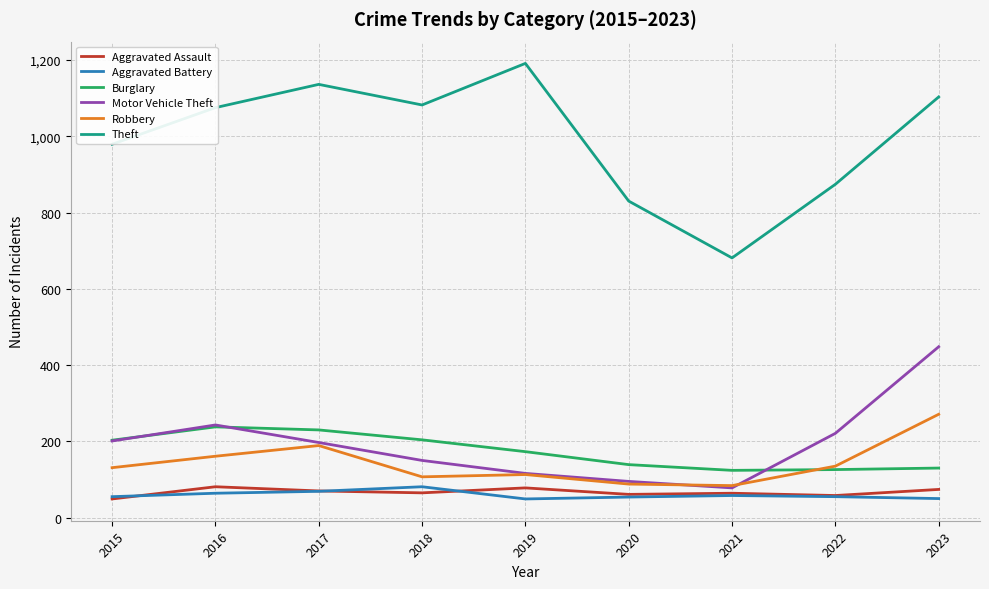

The value of Burglary at 2021 is 25. True or false?

False